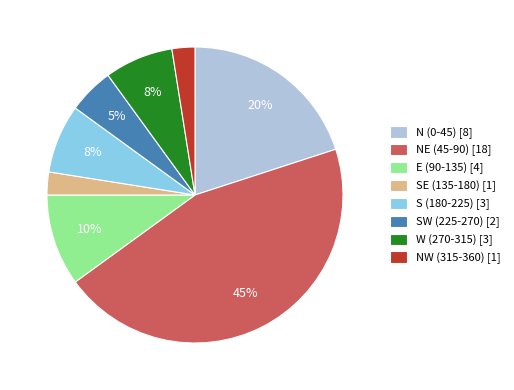

To the nearest percent, what is the average slice percentage?

12%